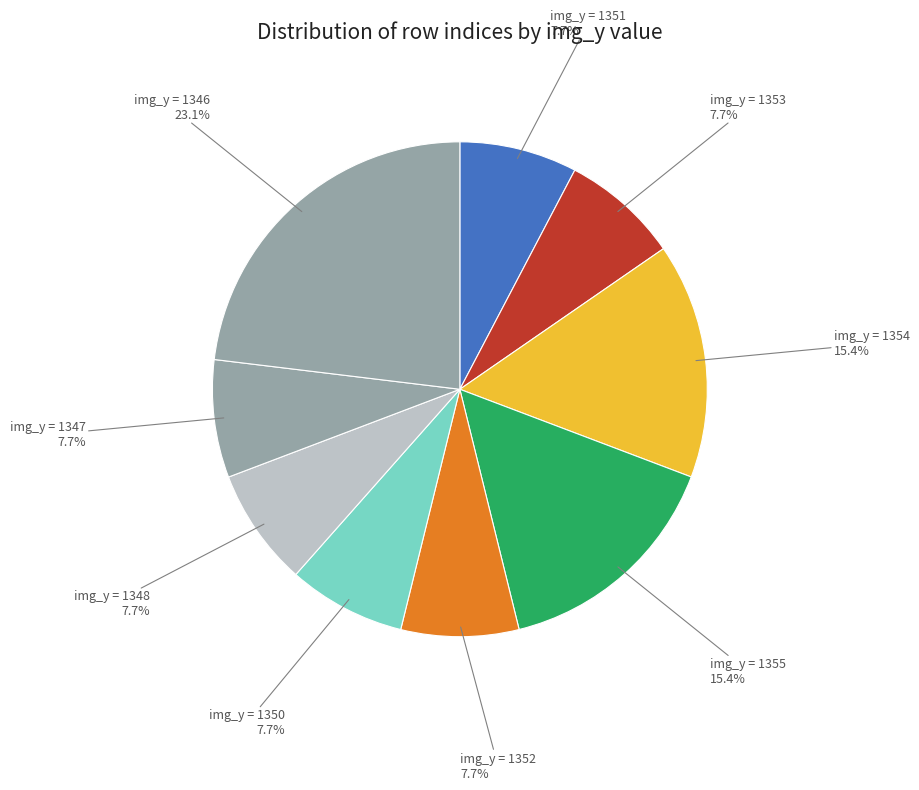

Which category has the biggest portion of the pie?

1346